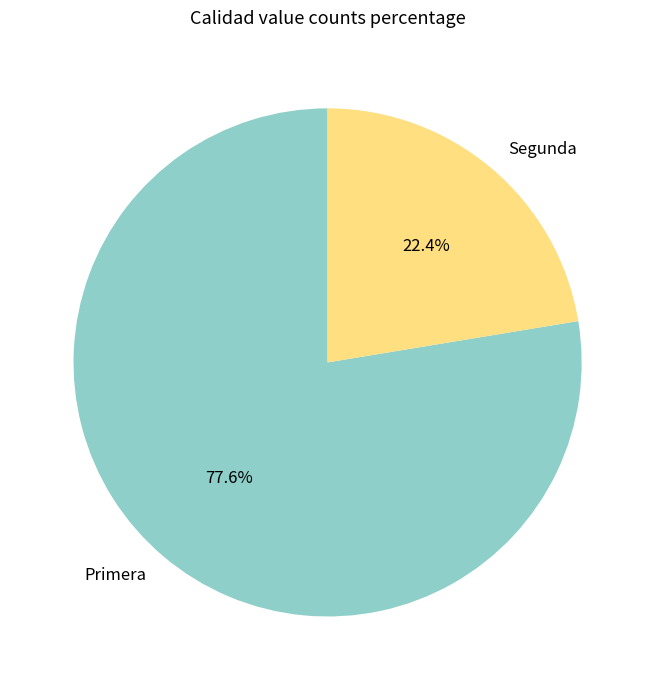

Between Primera and Segunda, which is larger?

Primera